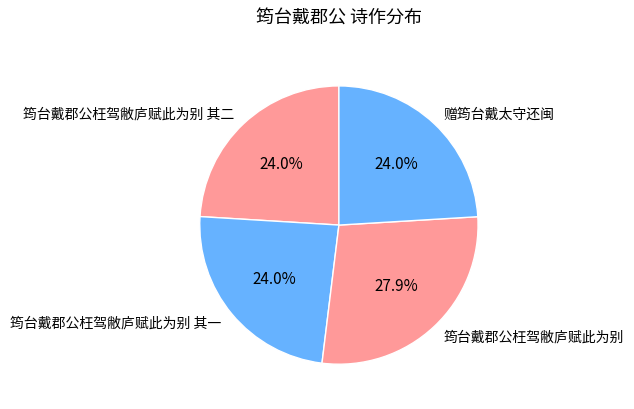

To the nearest percent, what is the combined percentage of 筠台戴郡公枉驾敝庐赋此为别 and 赠筠台戴太守还闽?

52%